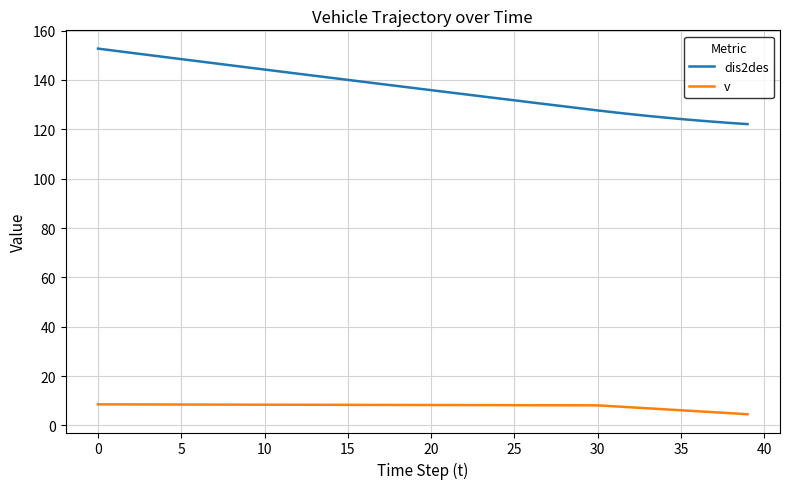

Does the chart have visible grid lines?

Yes